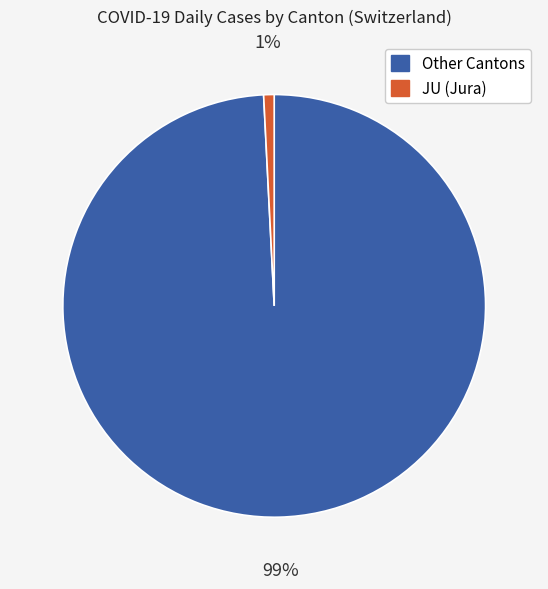

Which category has the smallest portion of the pie?

JU (Jura)